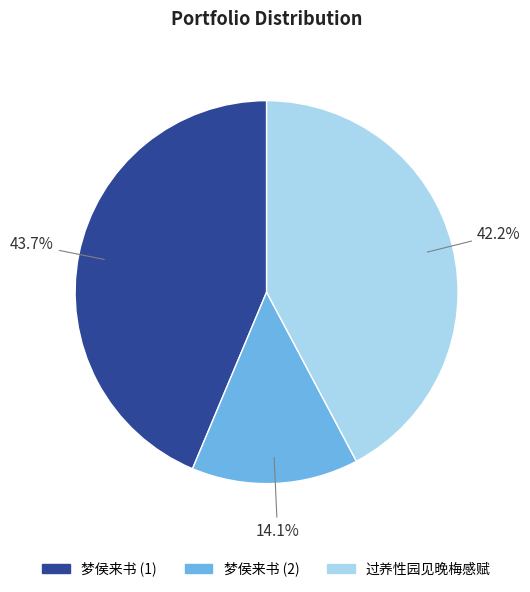

Rank the categories by value from highest to lowest.

梦侯来书 (1), 过养性园见晚梅感赋, 梦侯来书 (2)